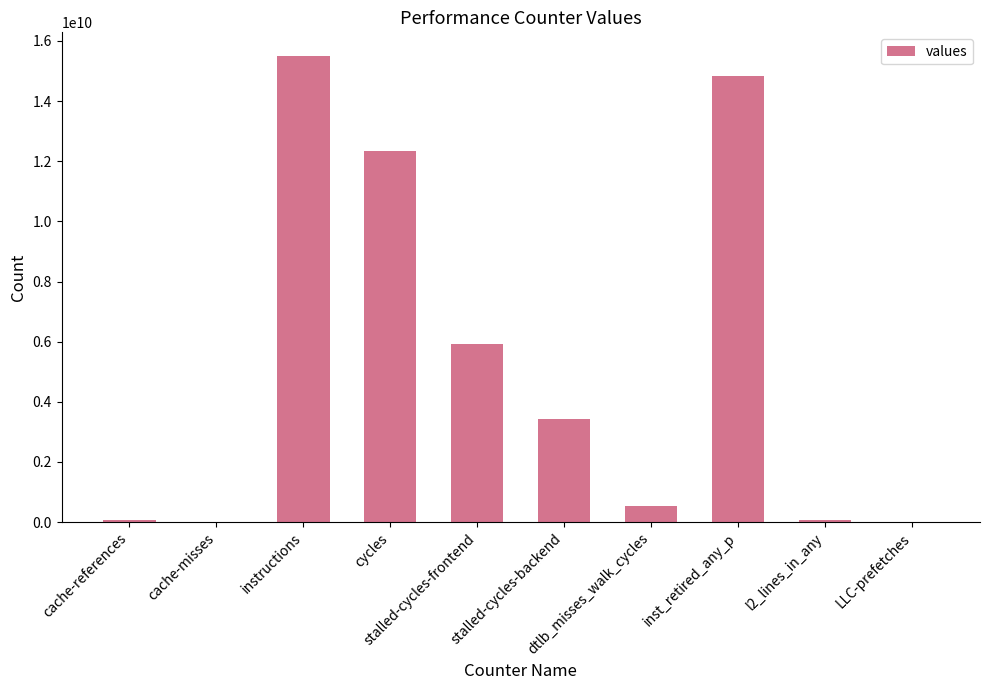

What is the maximum value shown in the chart?

15509995848